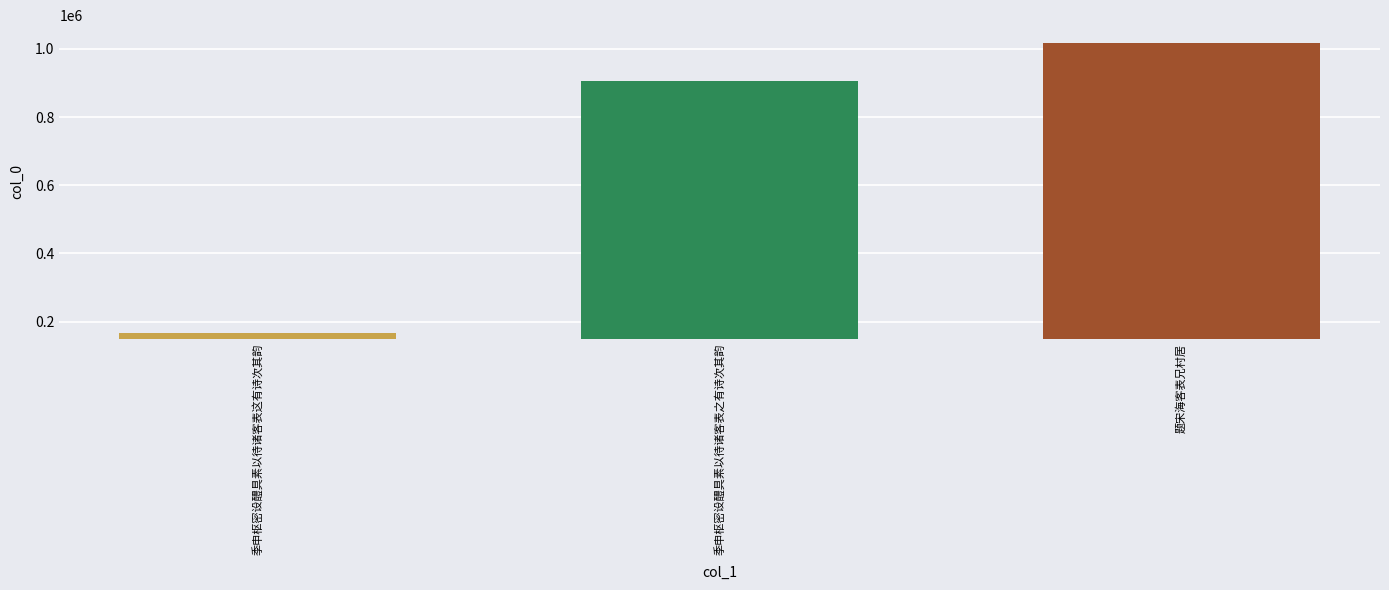

How many distinct data groups are displayed?

1